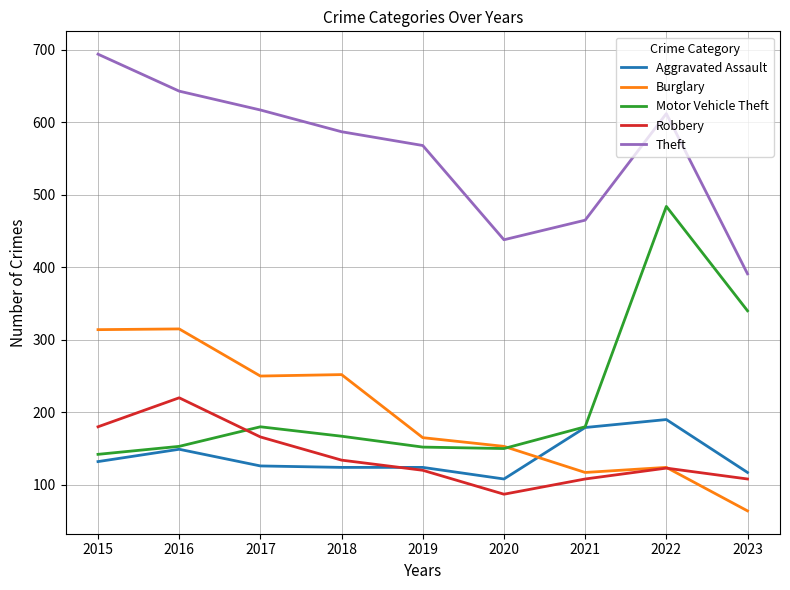

At which category does the chart reach its minimum across all series?

2023